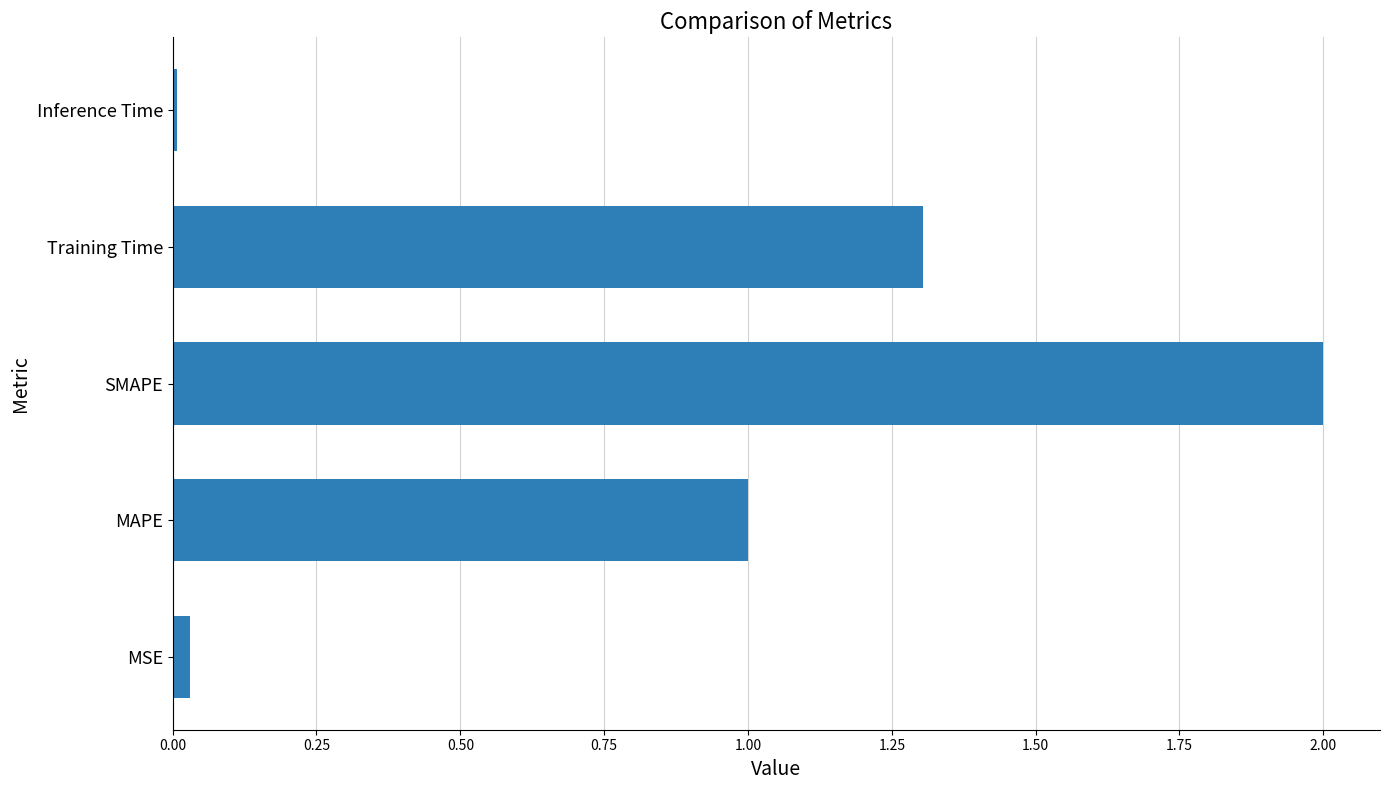

What is the difference between the maximum and minimum values?

2.0